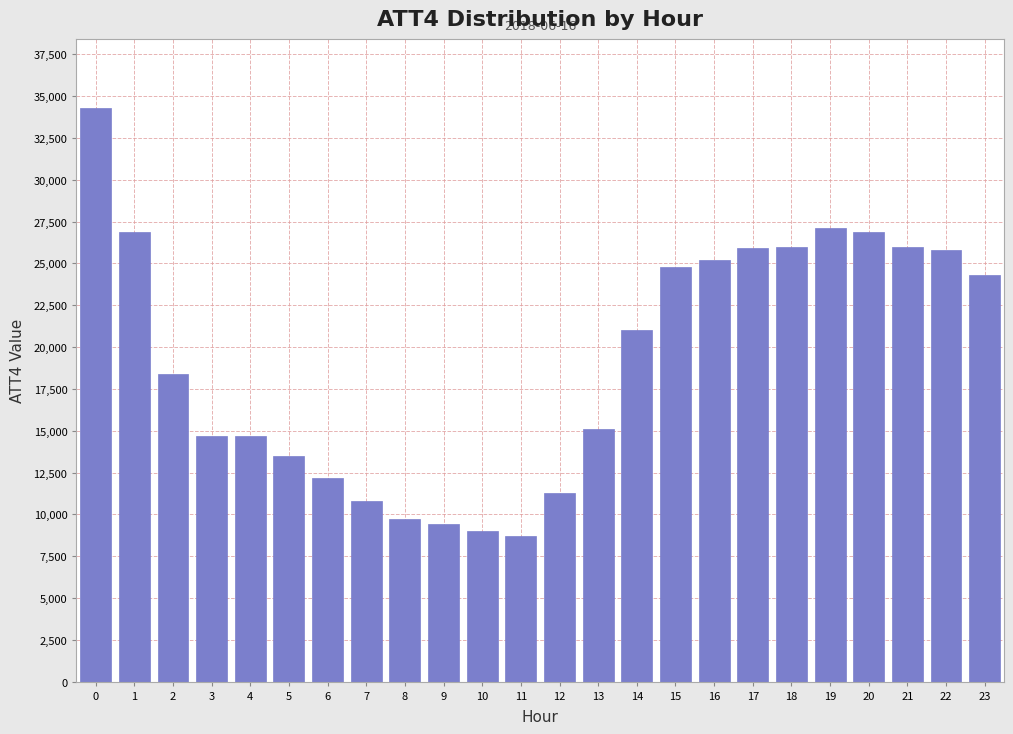

What is the difference between the maximum and minimum values?

25600